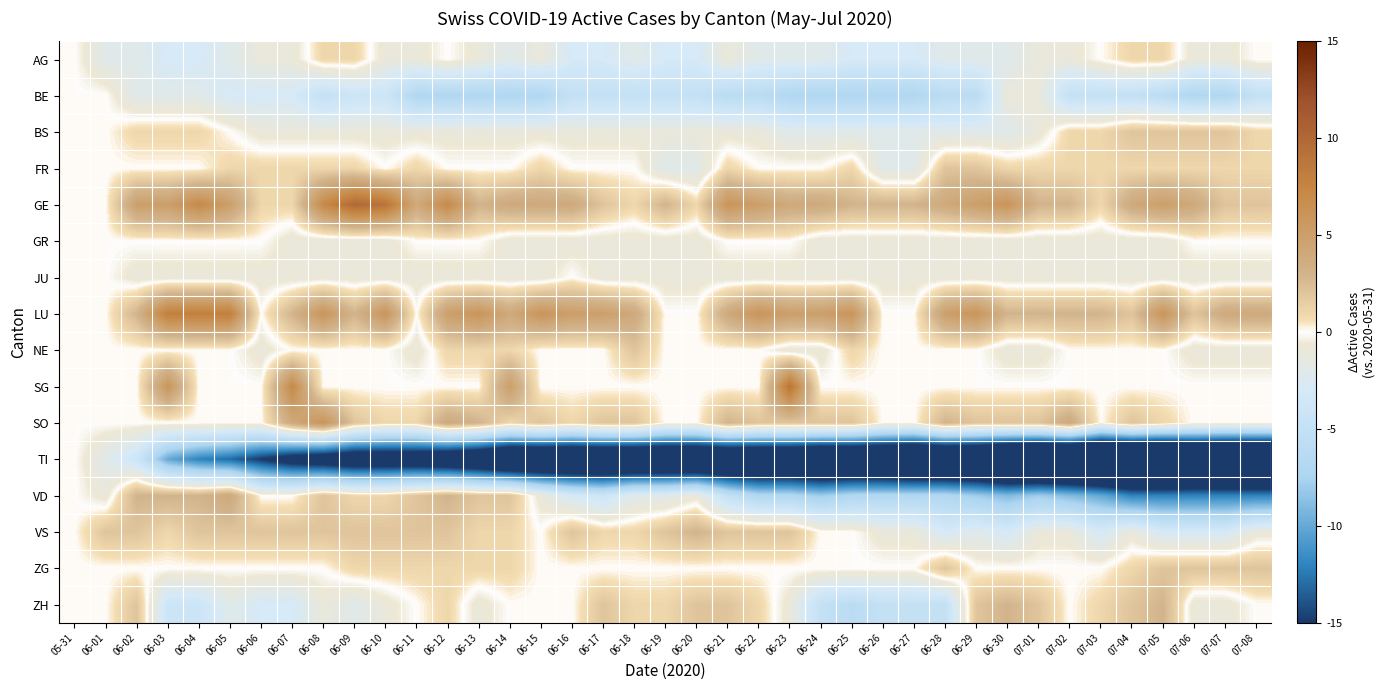

What is the spread (max minus min) of values at 06-01?

4